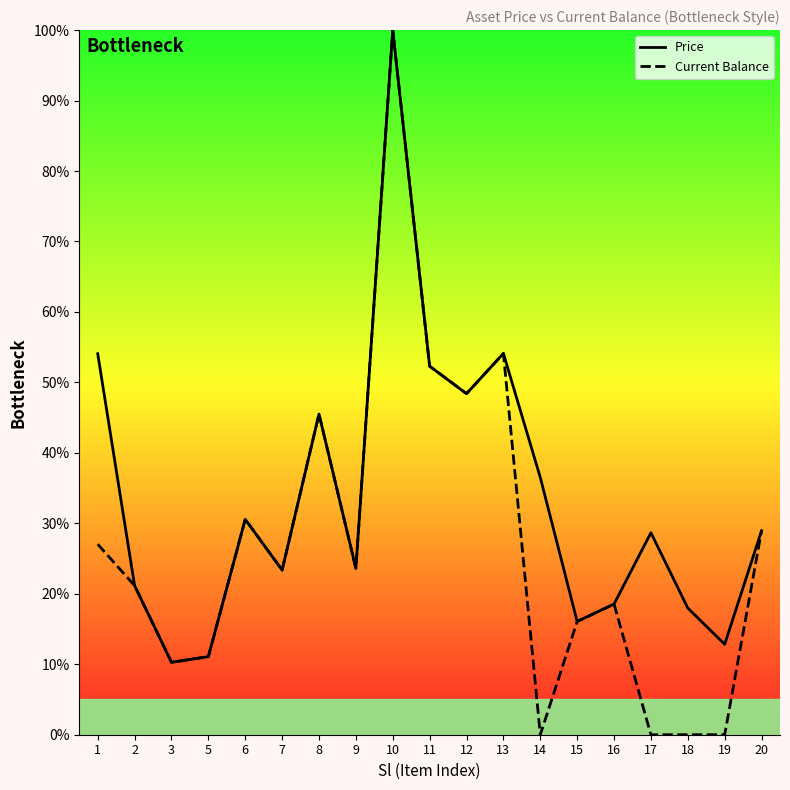

Which series has the largest range (max minus min)?

Current Balance